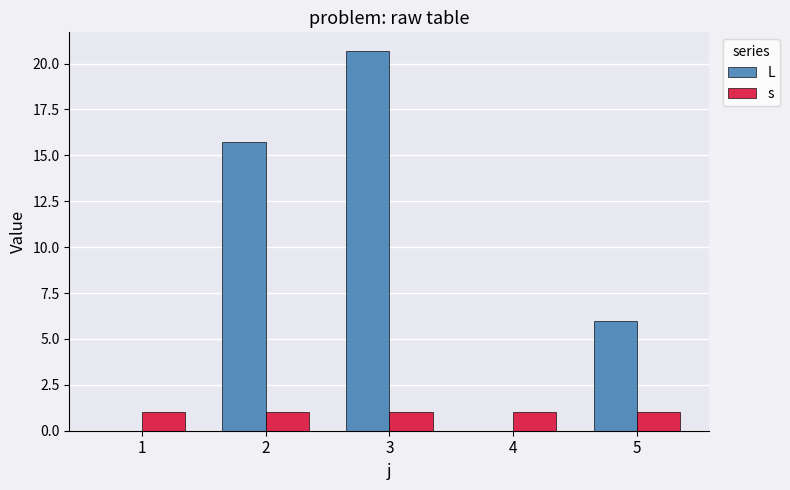

Does the chart contain stacked bars?

No